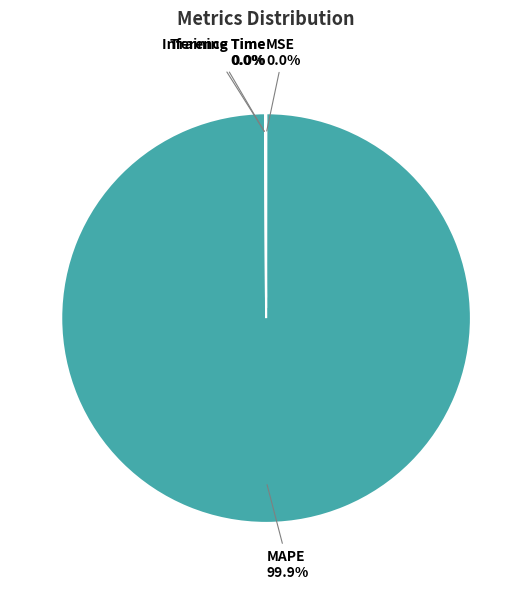

What is the largest slice in the pie chart?

MAPE